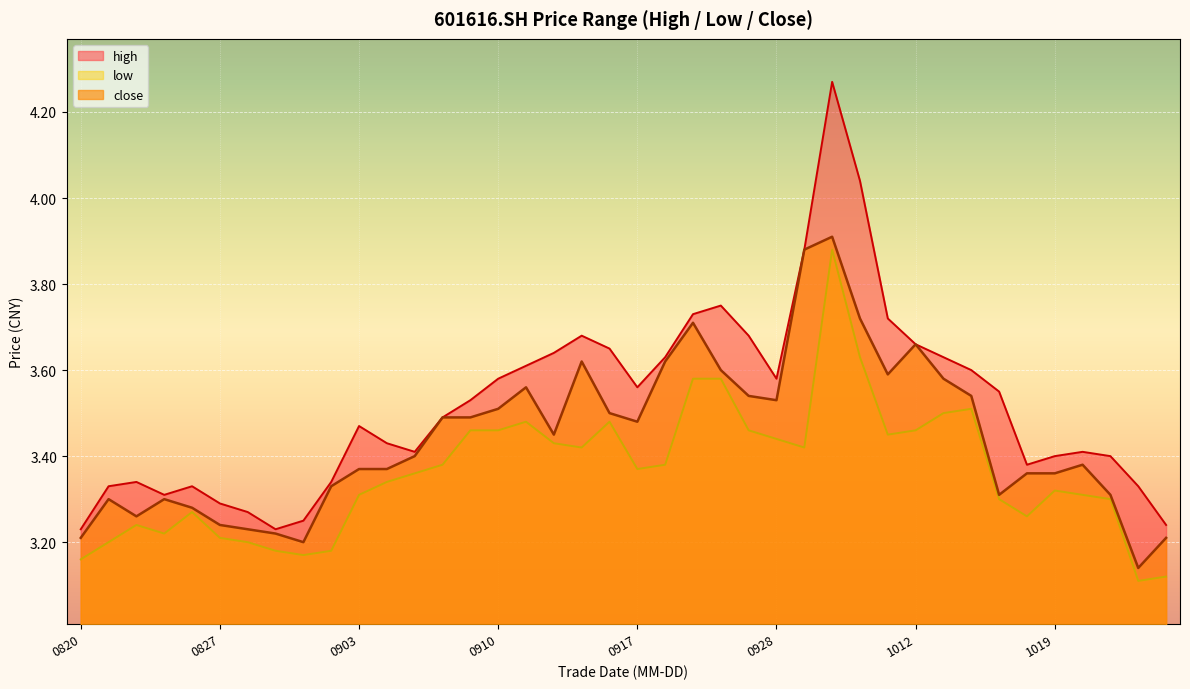

Which series has the largest total across all categories?

high